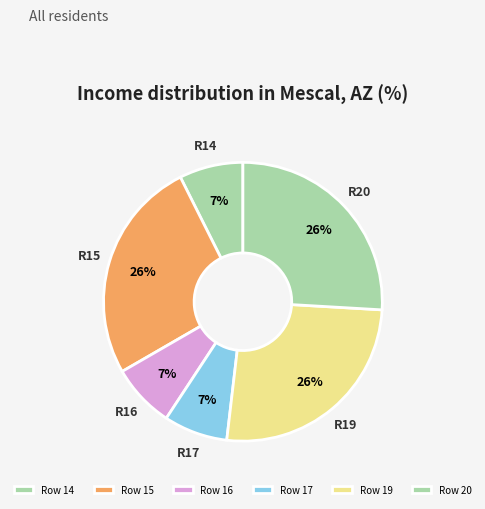

Count the number of slices in the pie.

6